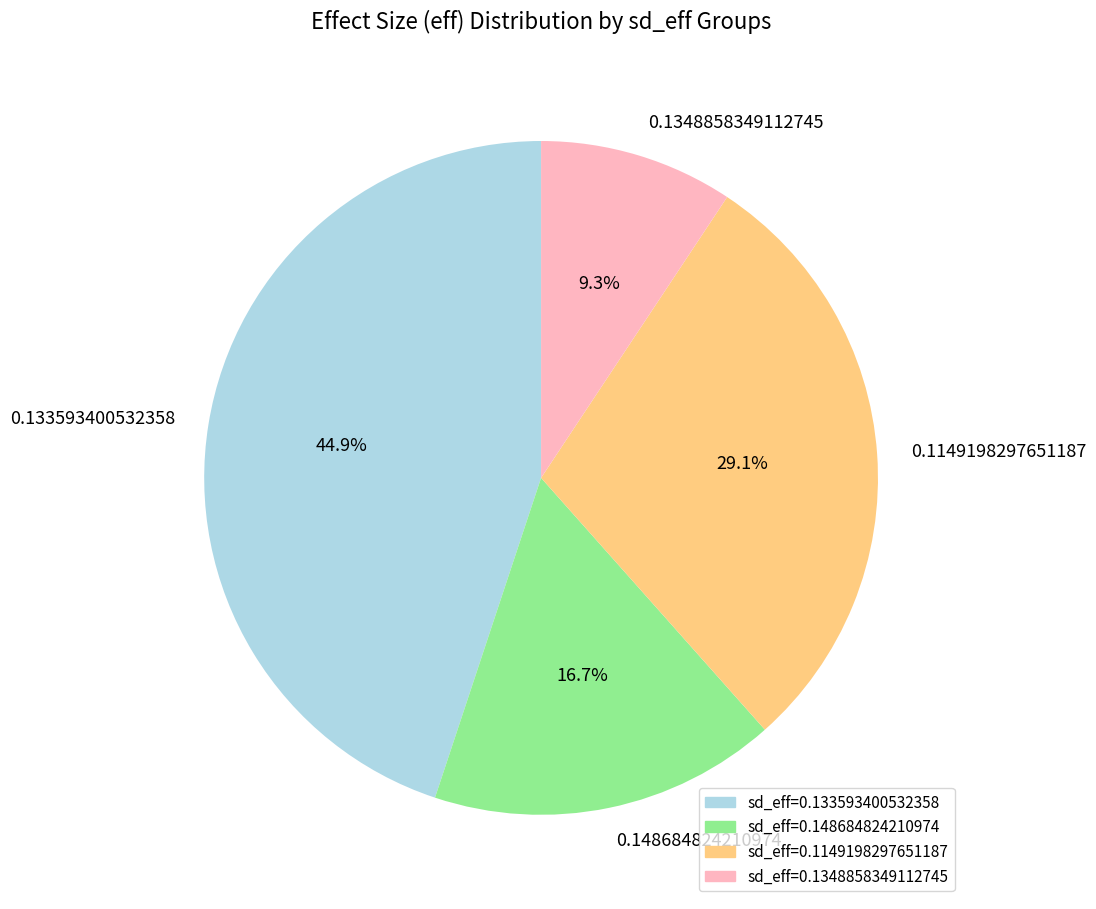

What percentage is NOT represented by 0.133593400532358?

55.1%